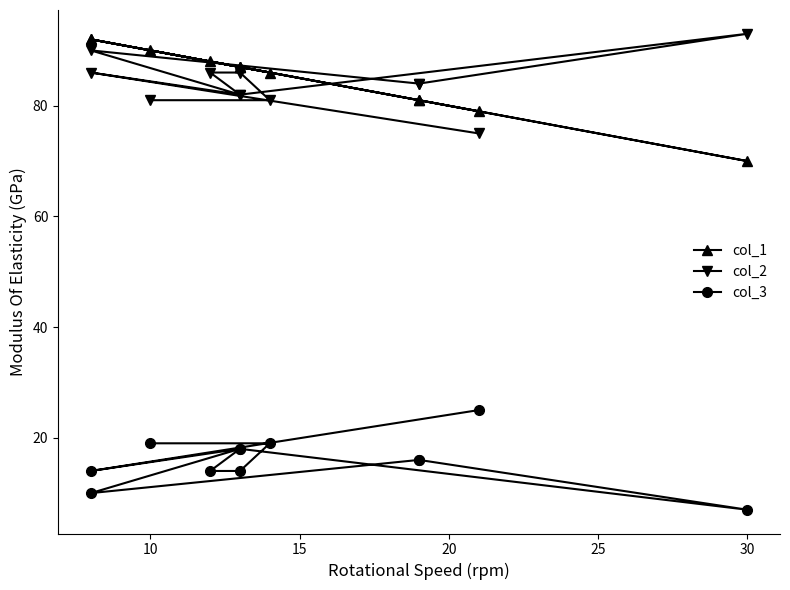

Which series has the largest total across all categories?

col_1